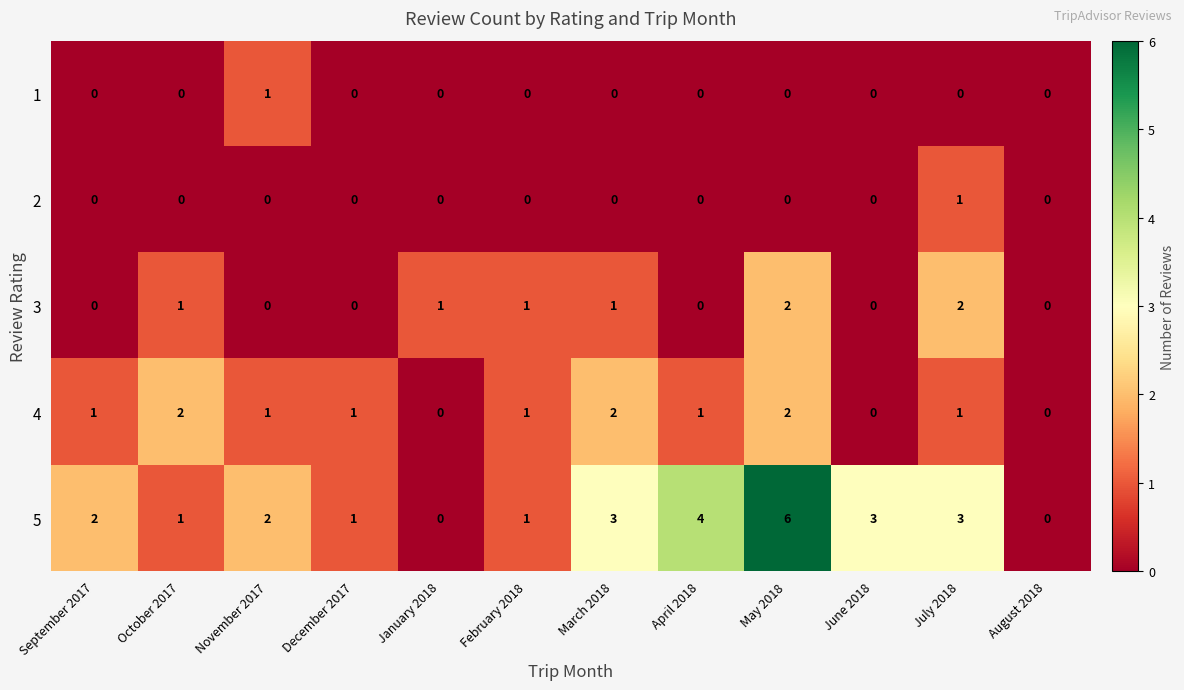

At which category is the sum across all series the highest?

May 2018